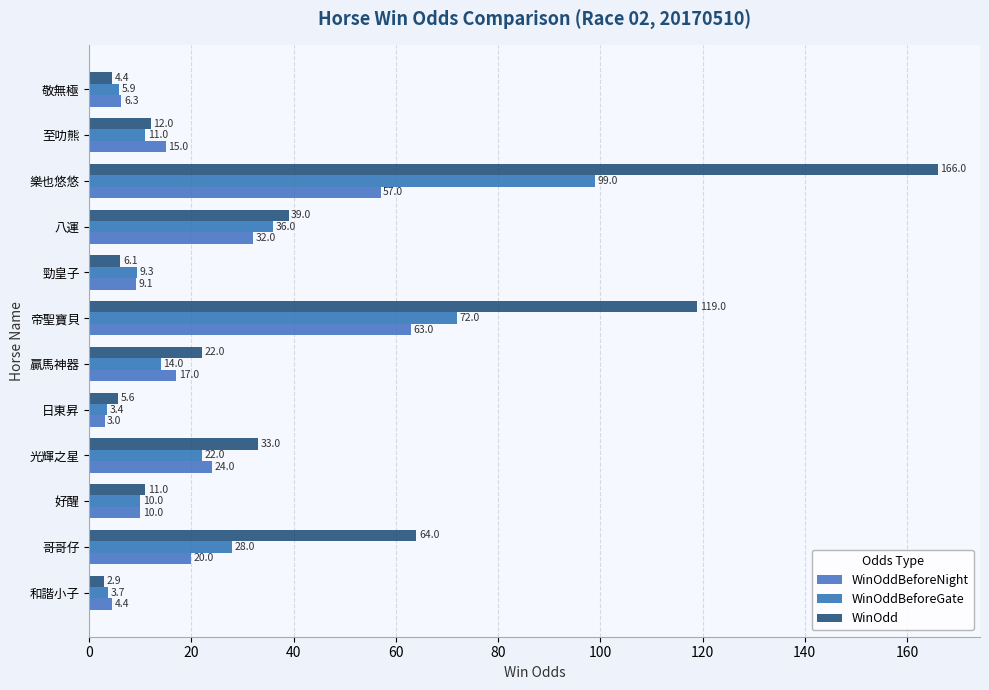

Count the number of categories in the chart.

12